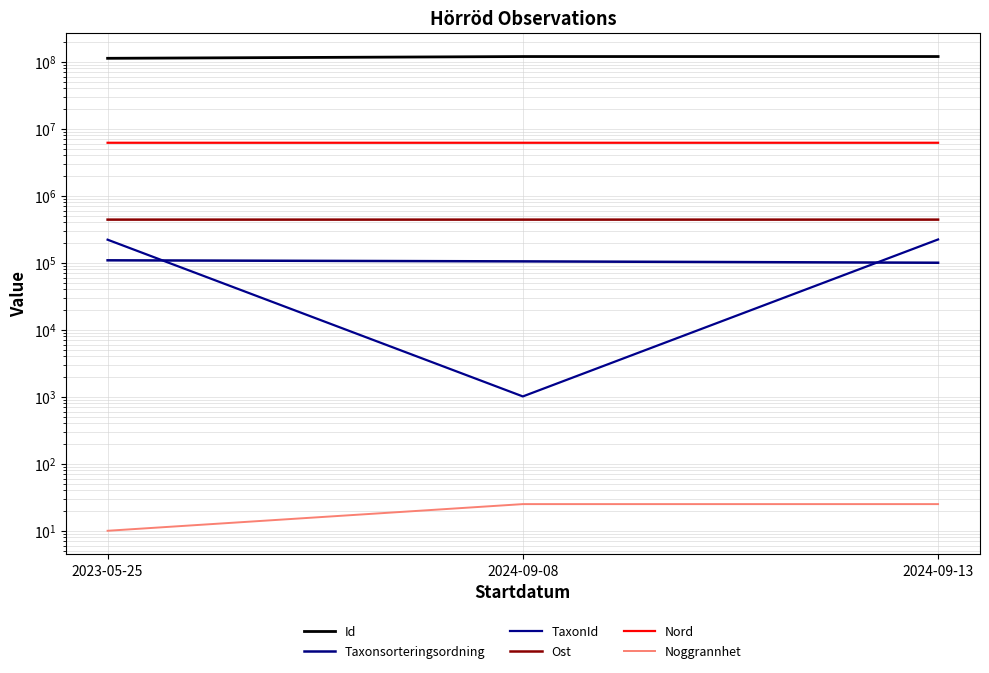

What position from the left is 2024-09-13?

3